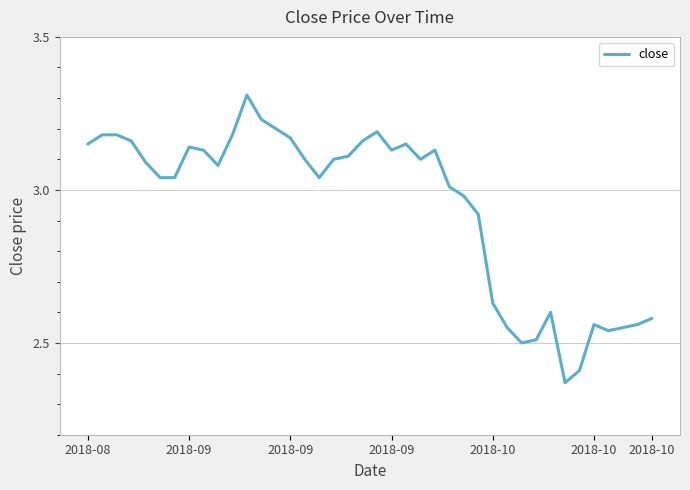

What is the difference between the maximum and minimum values?

0.9